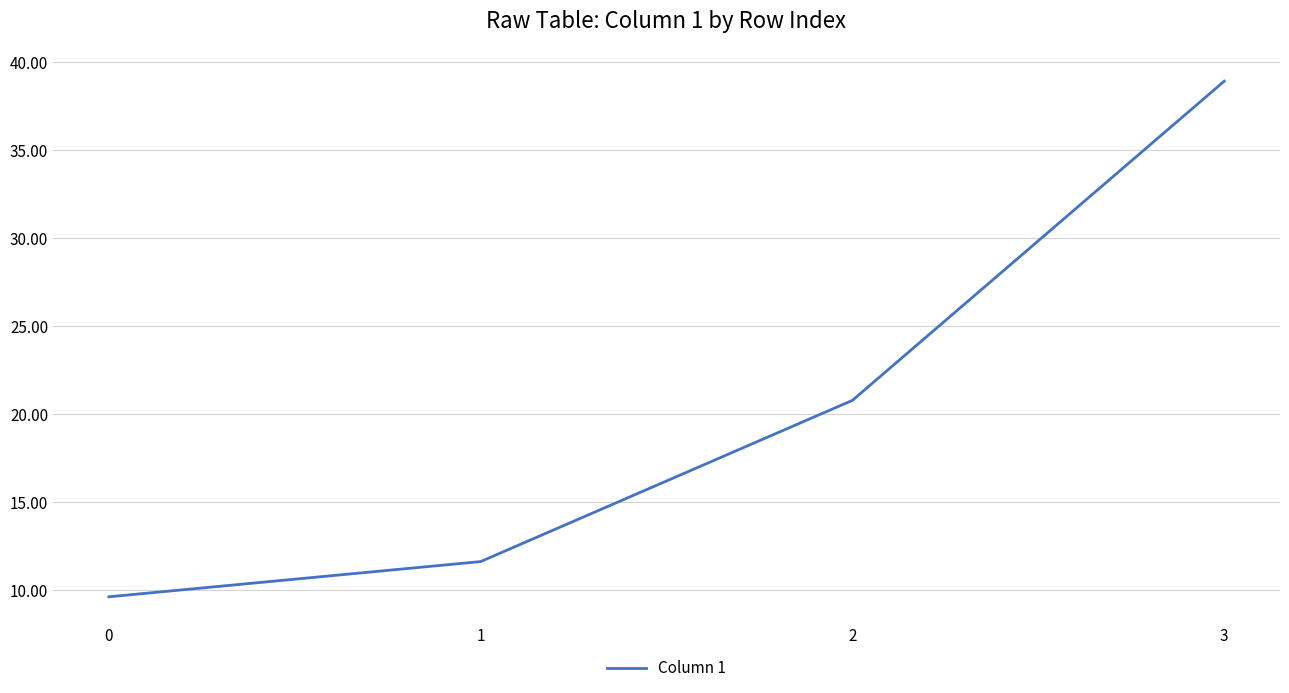

What is the sum of the values at 0 and 2?

30.4